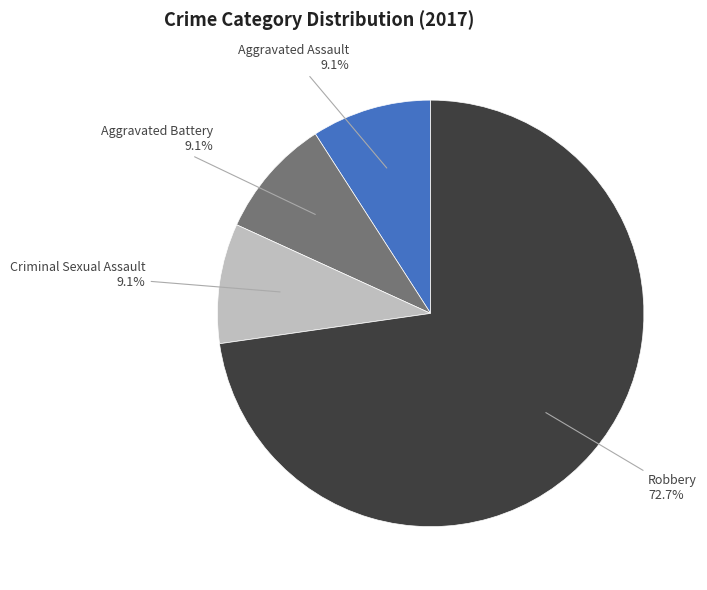

To the nearest percent, what portion does Robbery represent?

73%